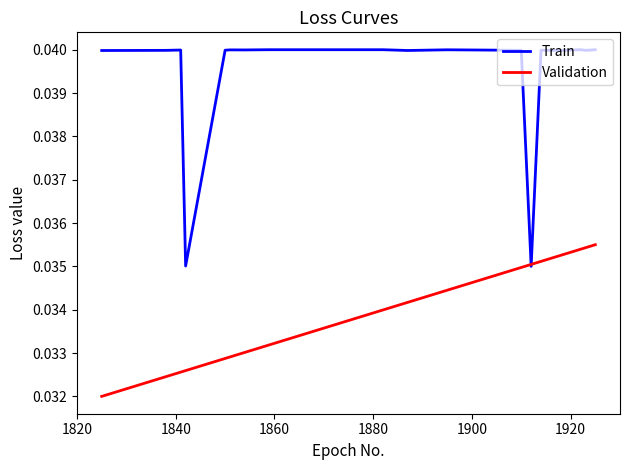

Which series has the widest spread of values?

Train